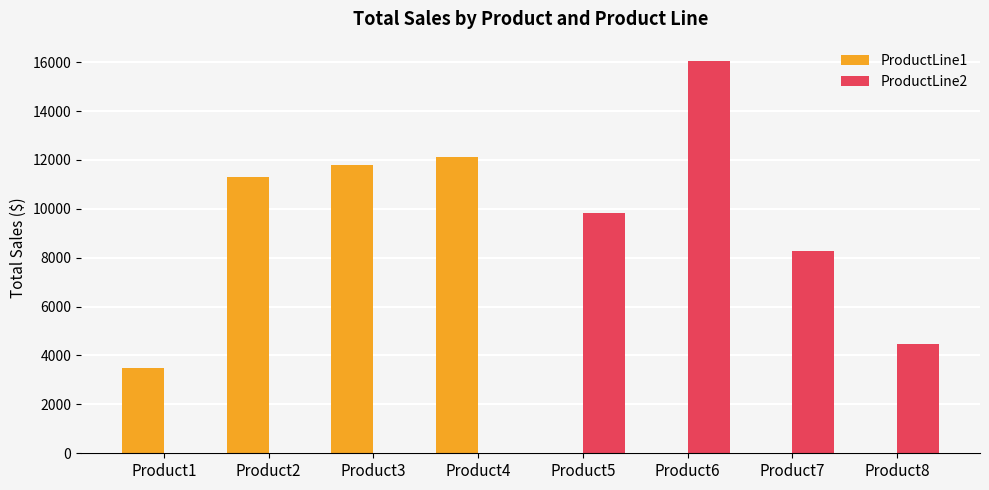

Are the bars horizontal?

No